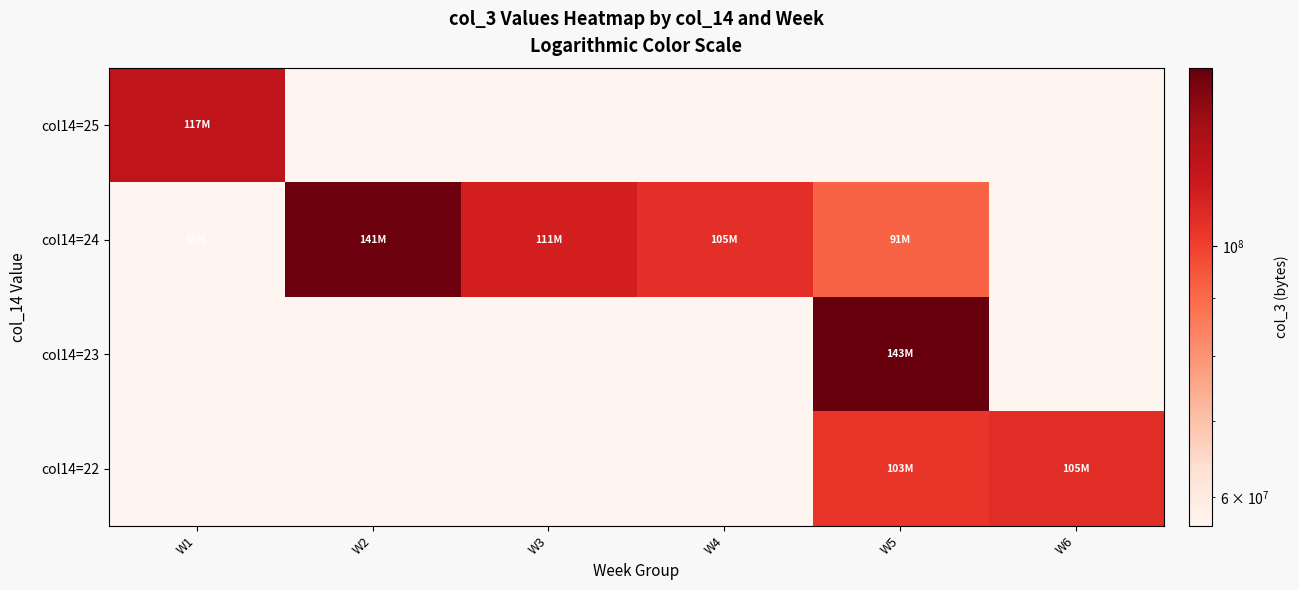

Count the number of categories in the chart.

6